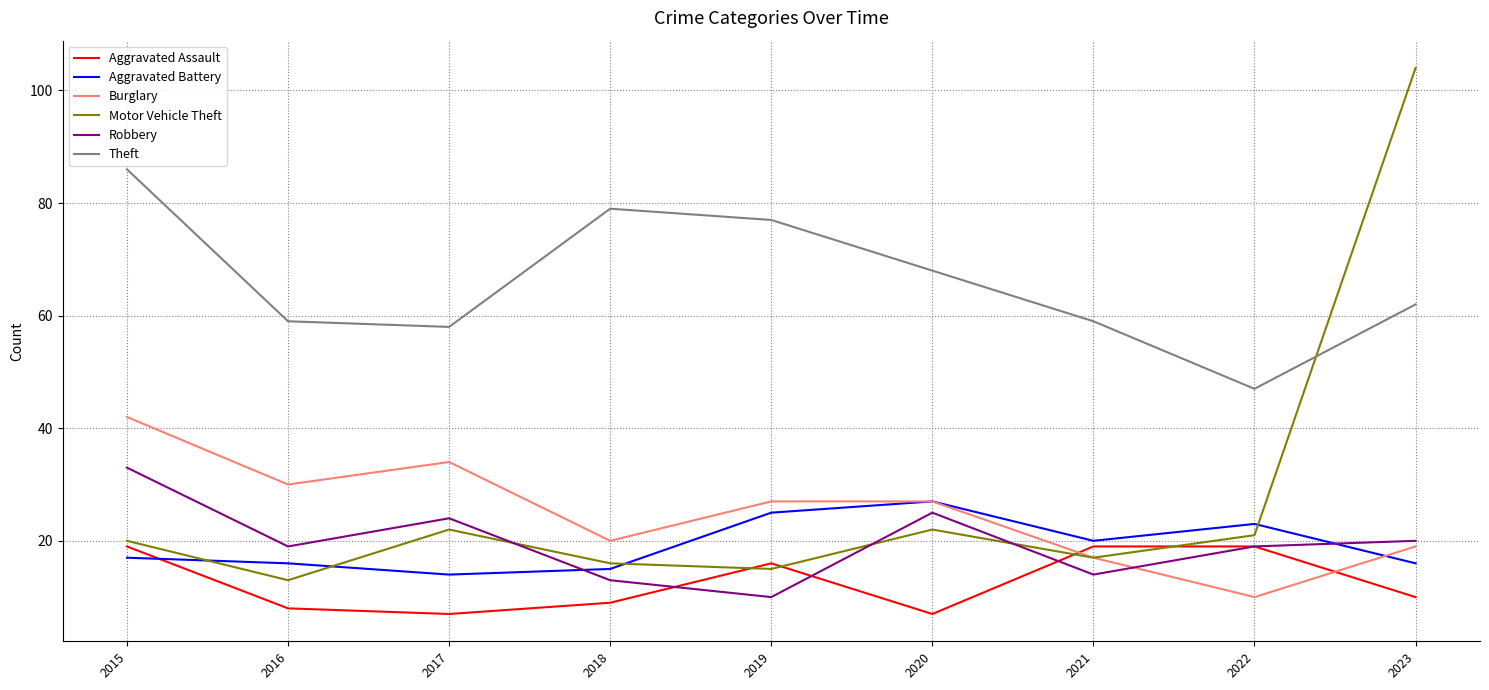

At which label does Theft reach its minimum?

2022